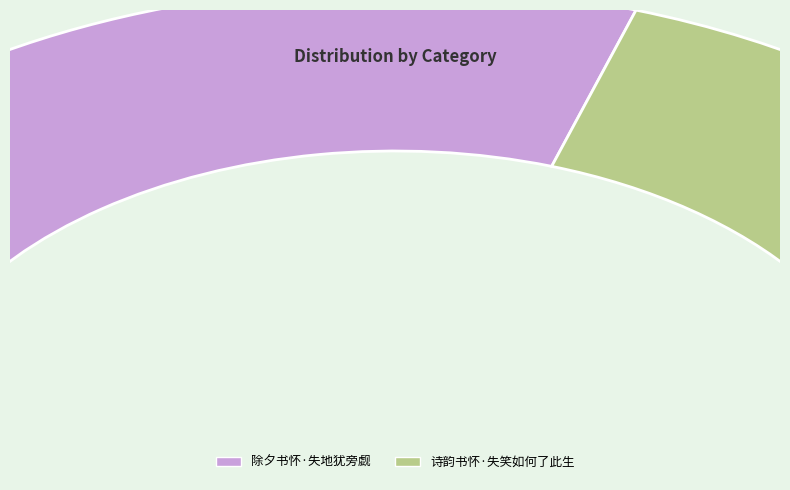

Is it true that 诗韵书怀·失笑如何了此生 is 40% of the pie?

True